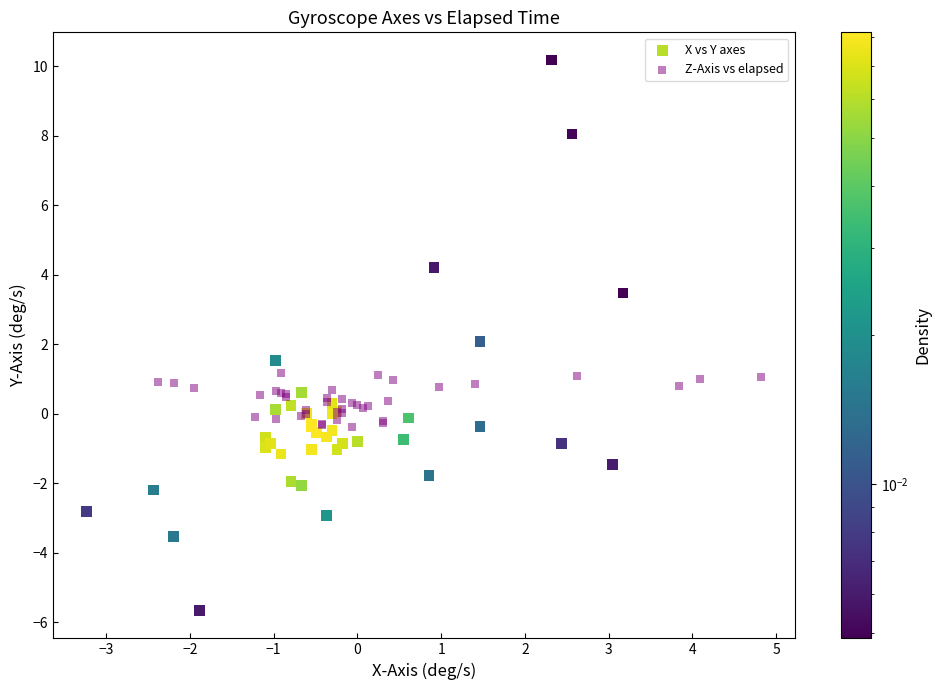

Which series reaches the minimum Y coordinate?

X vs Y axes